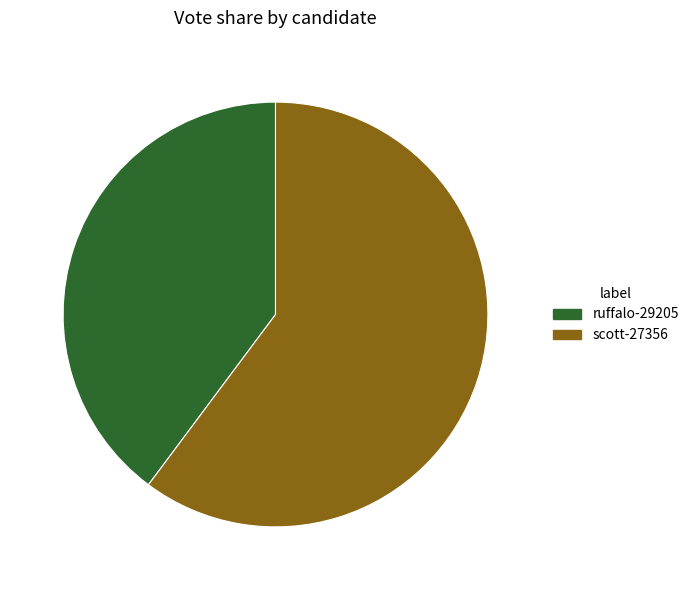

True or false: scott-27356 accounts for 60% of the total.

True